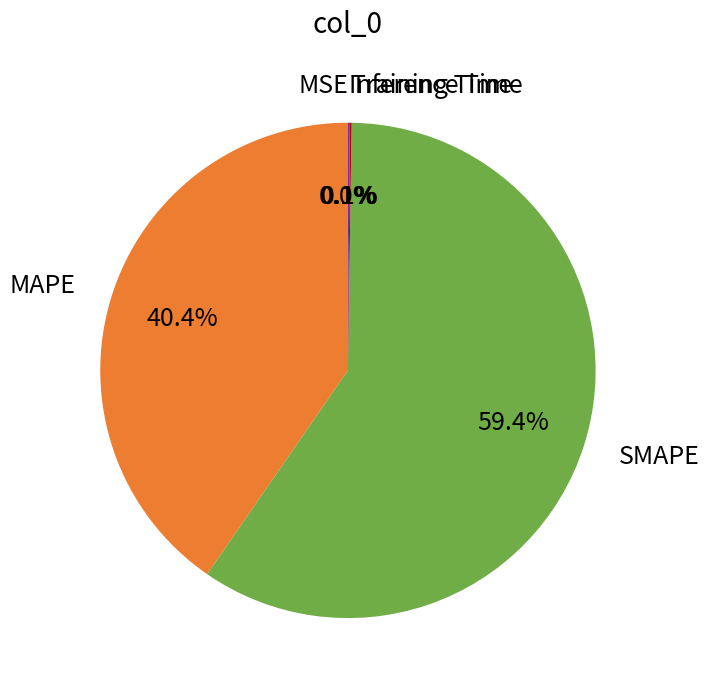

Combined, do MAPE and SMAPE account for over 50%?

Yes